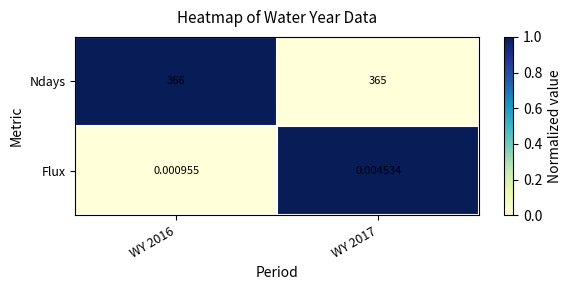

Which series has the widest spread of values?

Ndays